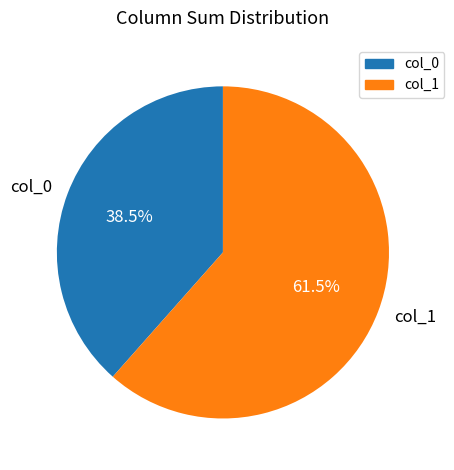

Which slice is the largest?

col_1